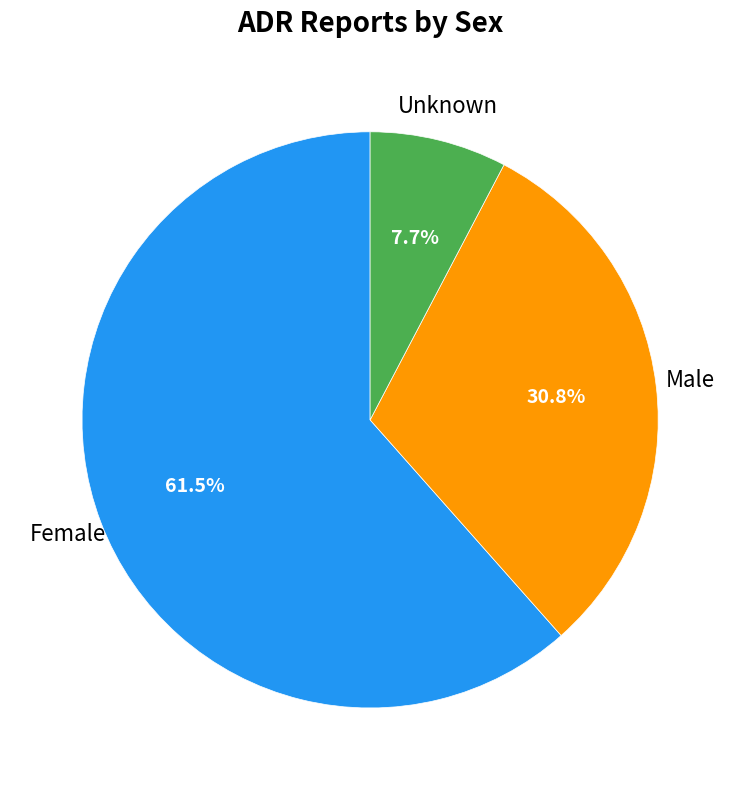

Is there a majority slice in this chart?

Yes